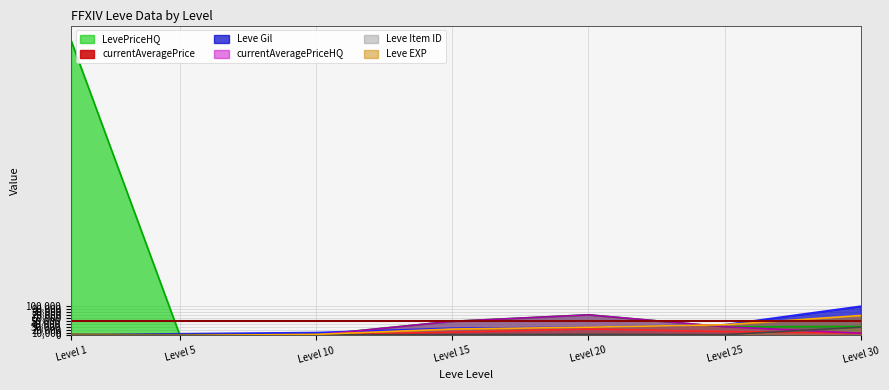

Which series has the widest spread of values?

LevePriceHQ